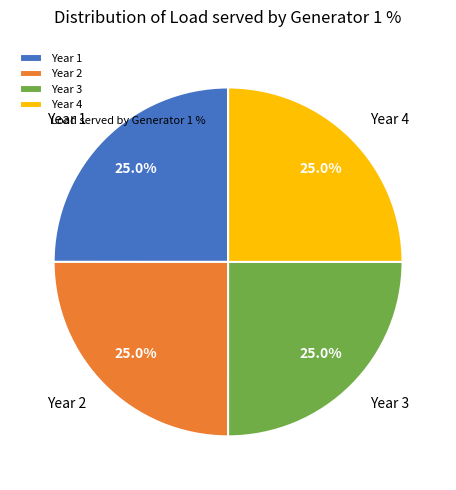

How many slices are in this pie chart?

4